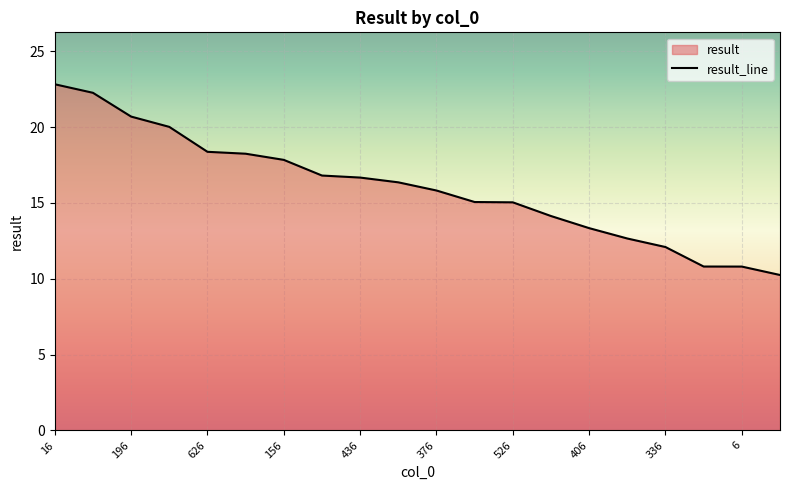

How many categories are shown in the chart?

20